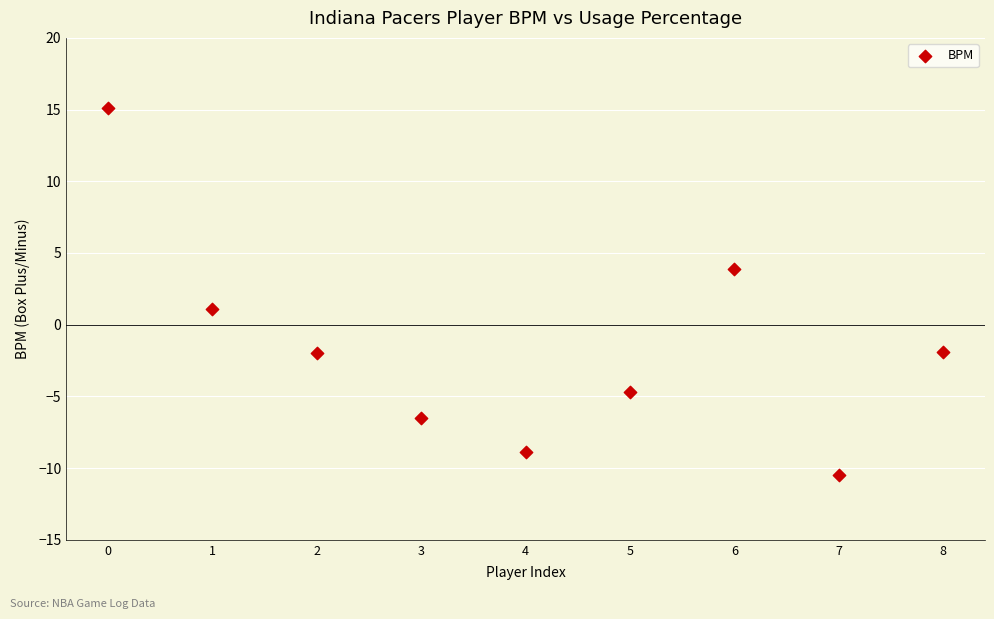

What is the average Y value?

-1.6